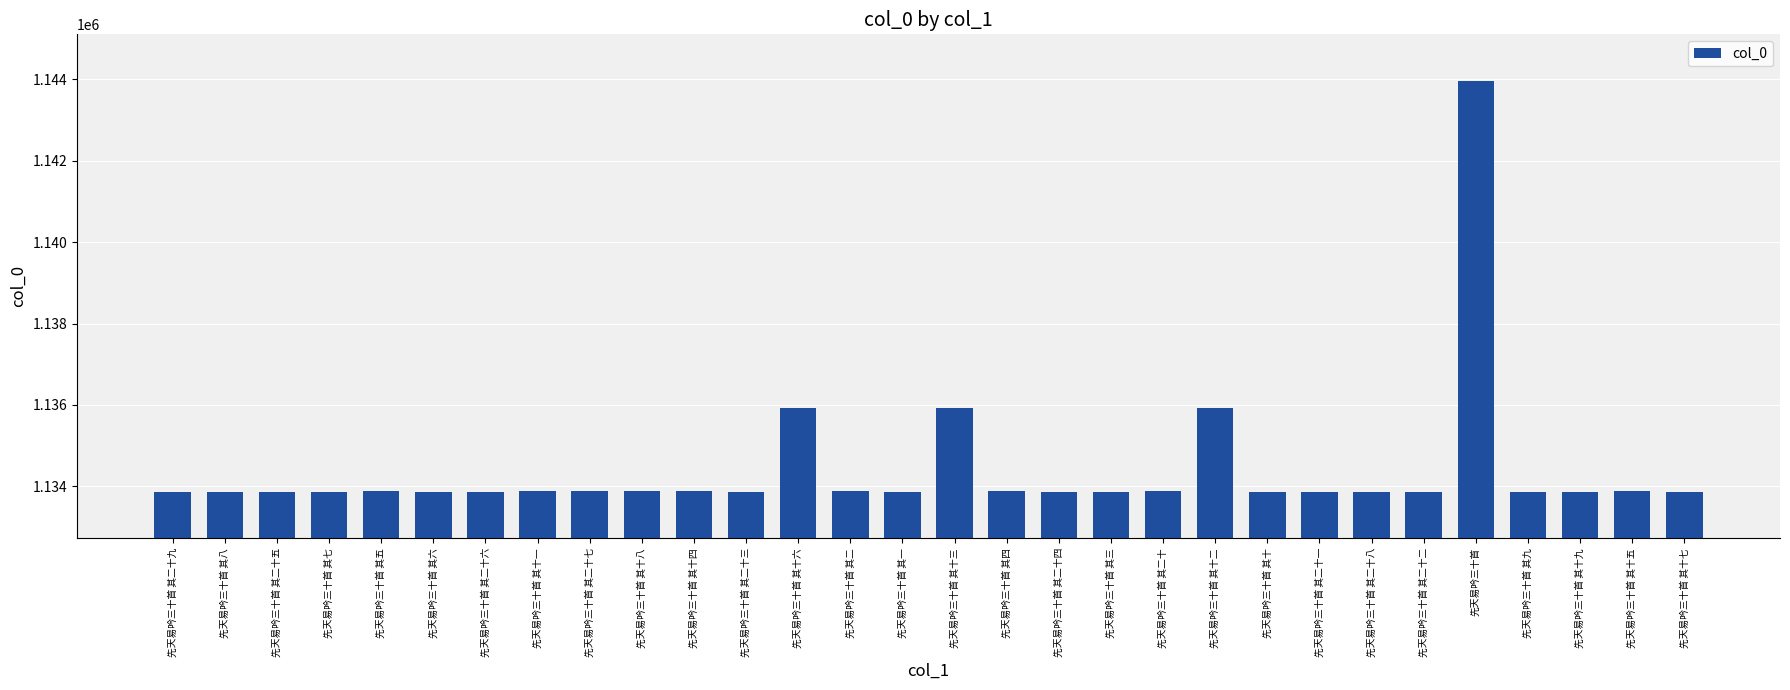

What is the difference between the second highest and second lowest values?

2065